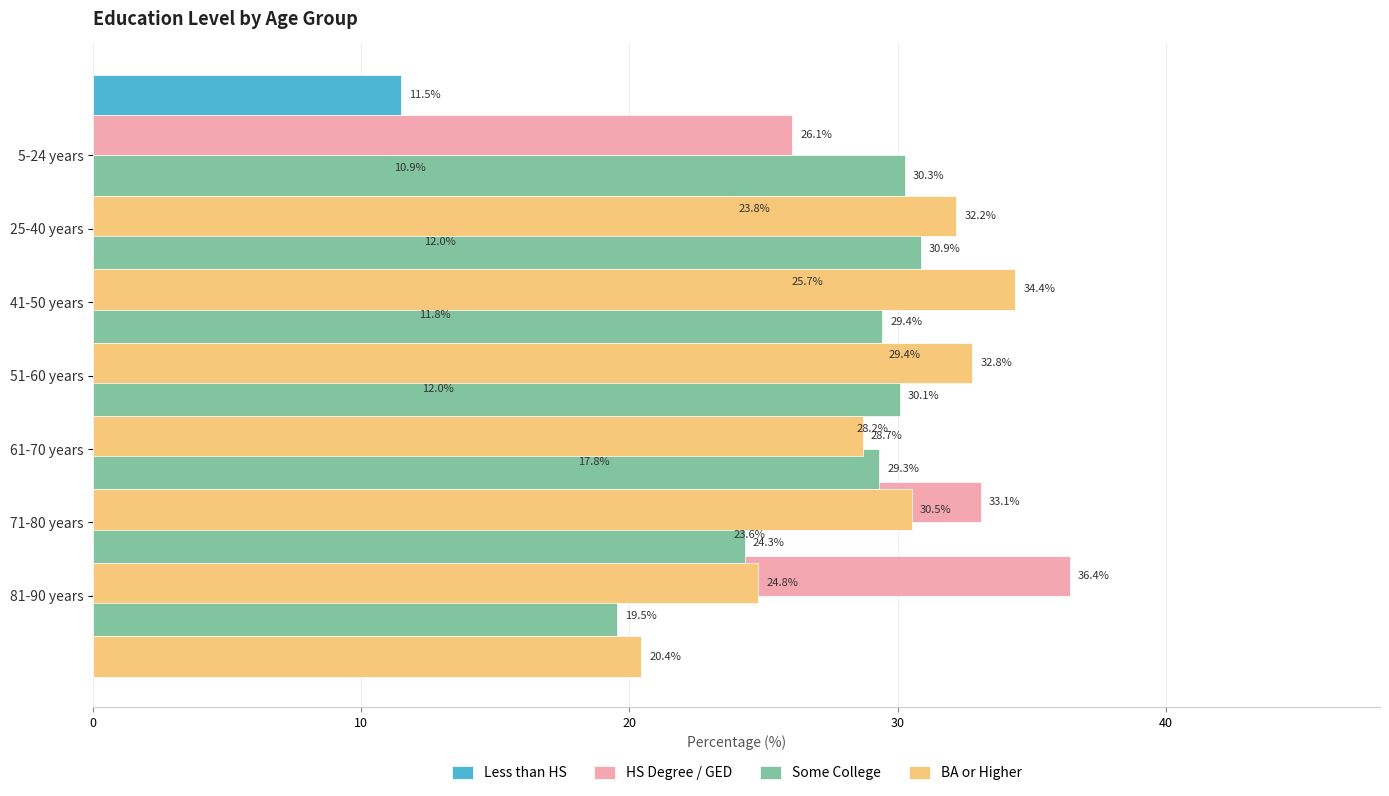

How many bars are there in total?

28